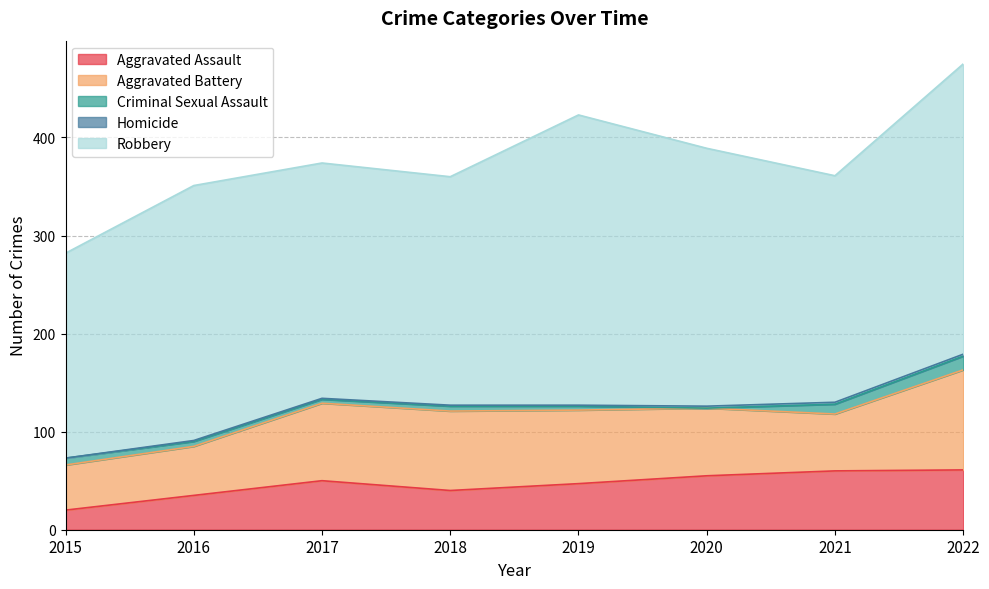

What is the approximate value of Criminal Sexual Assault at 2019?

4